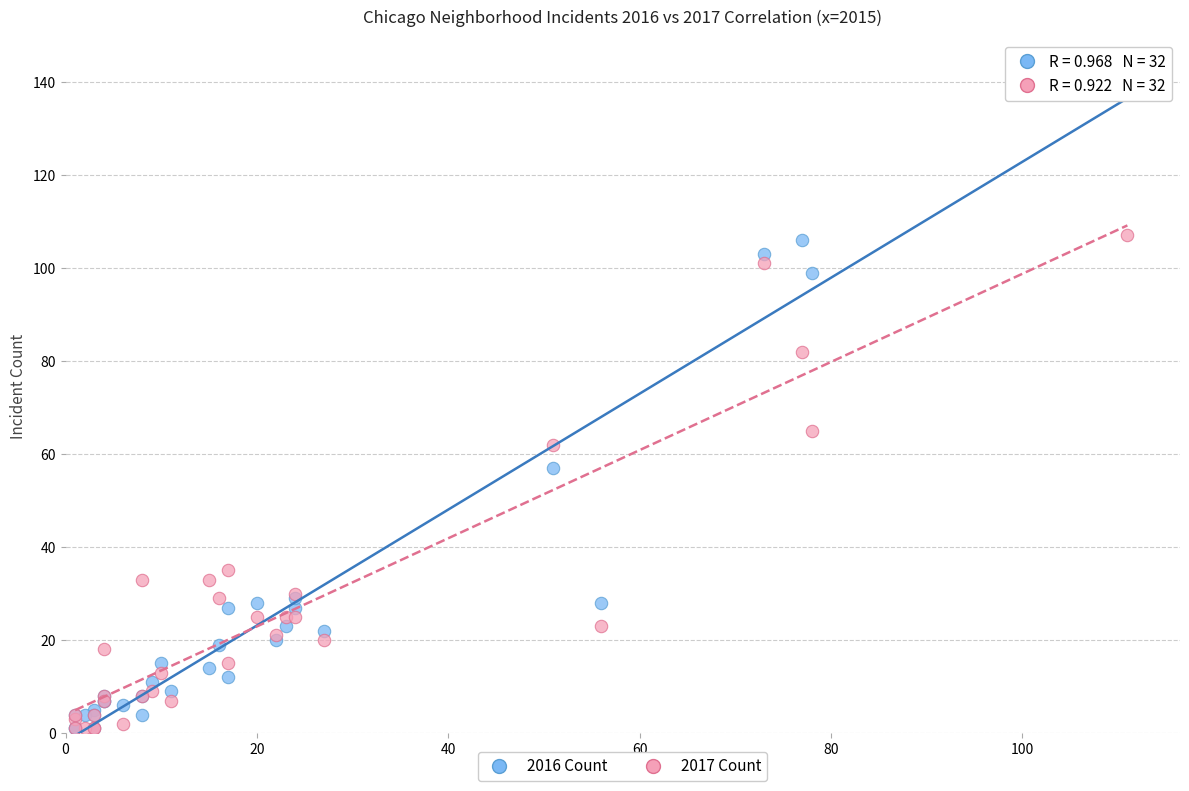

Which series has the widest spread of Y values?

2016 Count